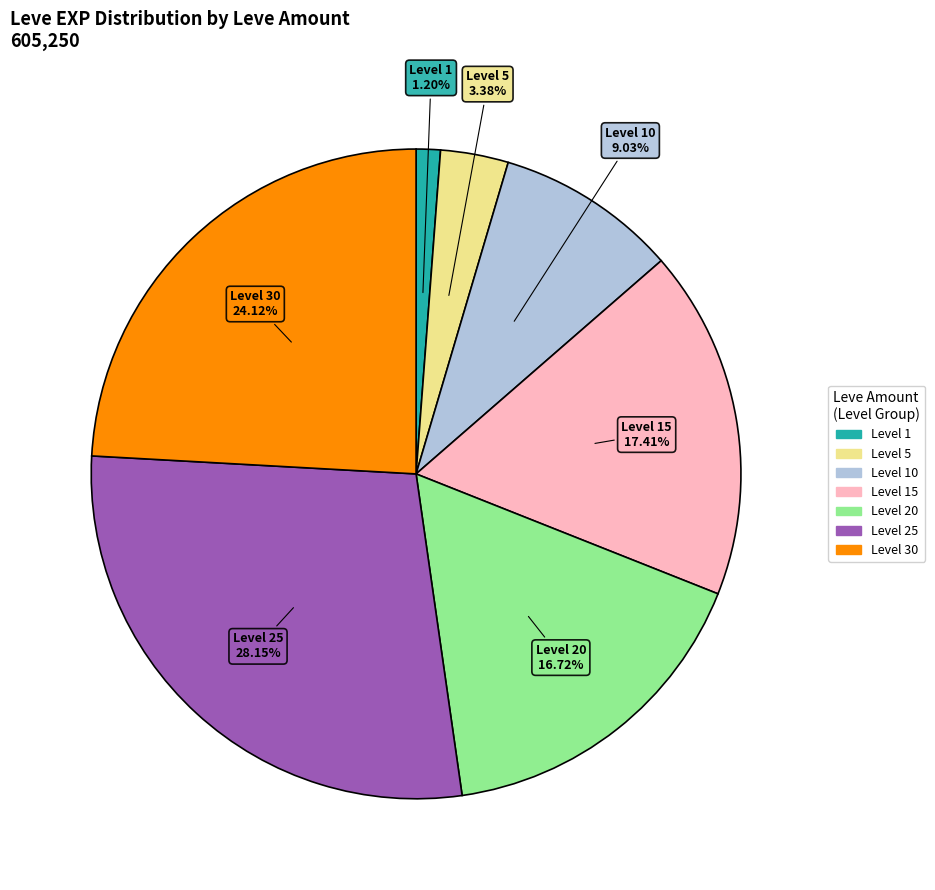

Is there a majority slice in this chart?

No